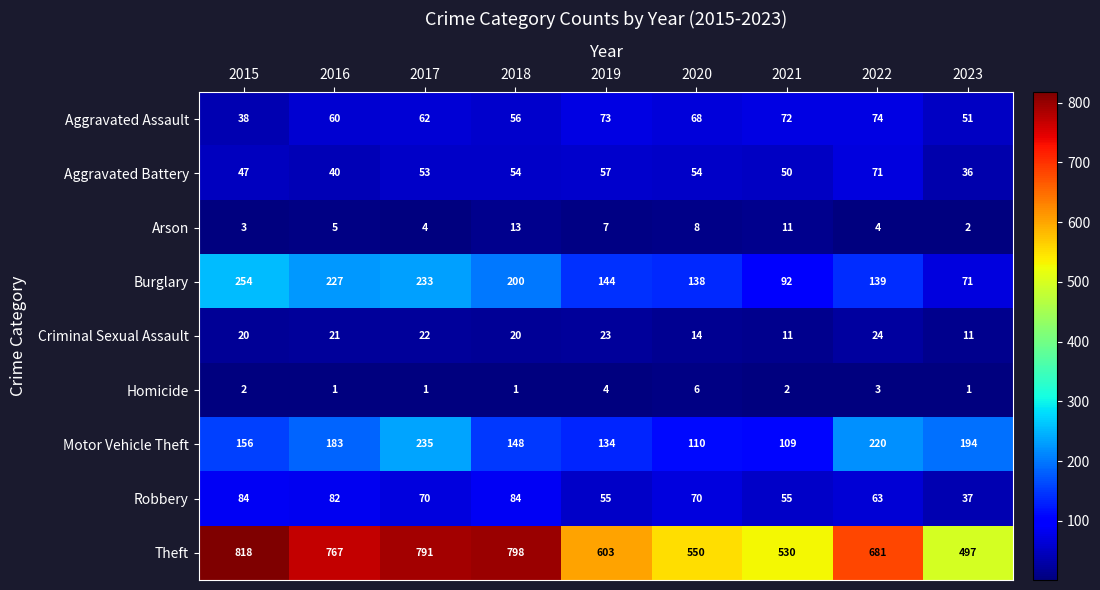

The value of Criminal Sexual Assault at 2023 is 16. True or false?

False